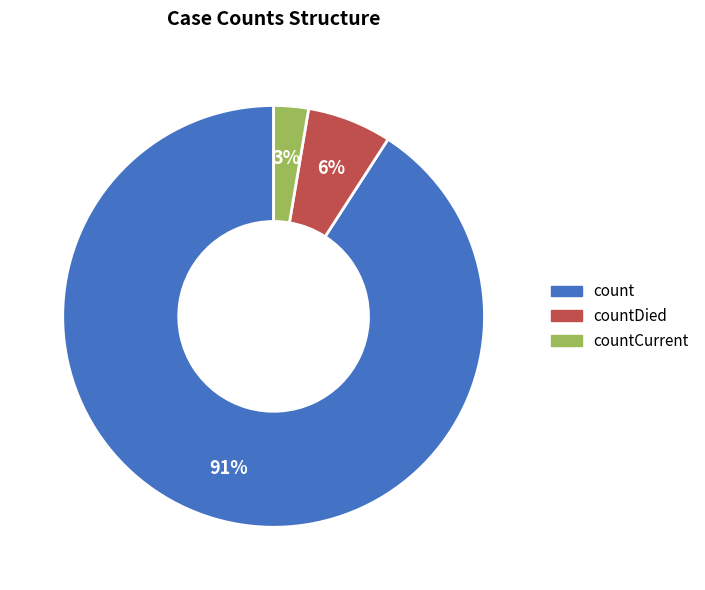

Does any single category account for the majority?

Yes